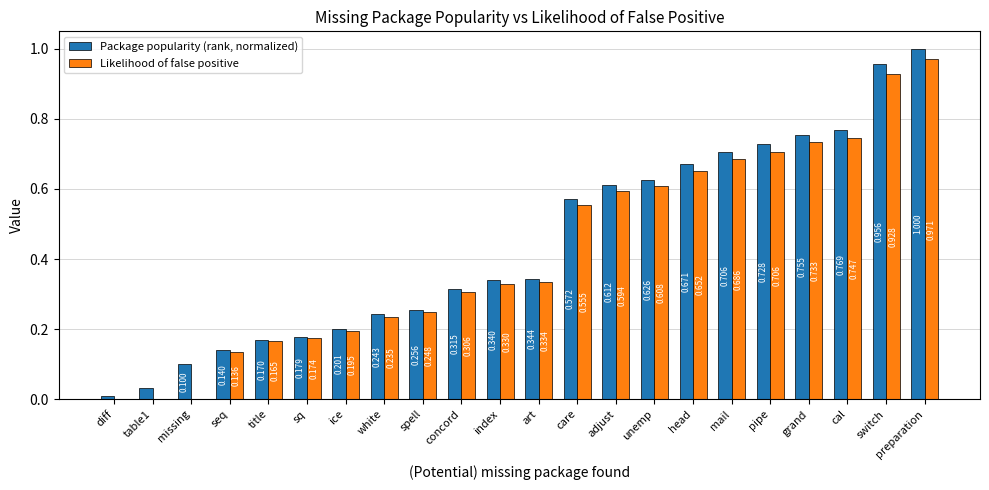

At which category is the sum across all series the highest?

preparation